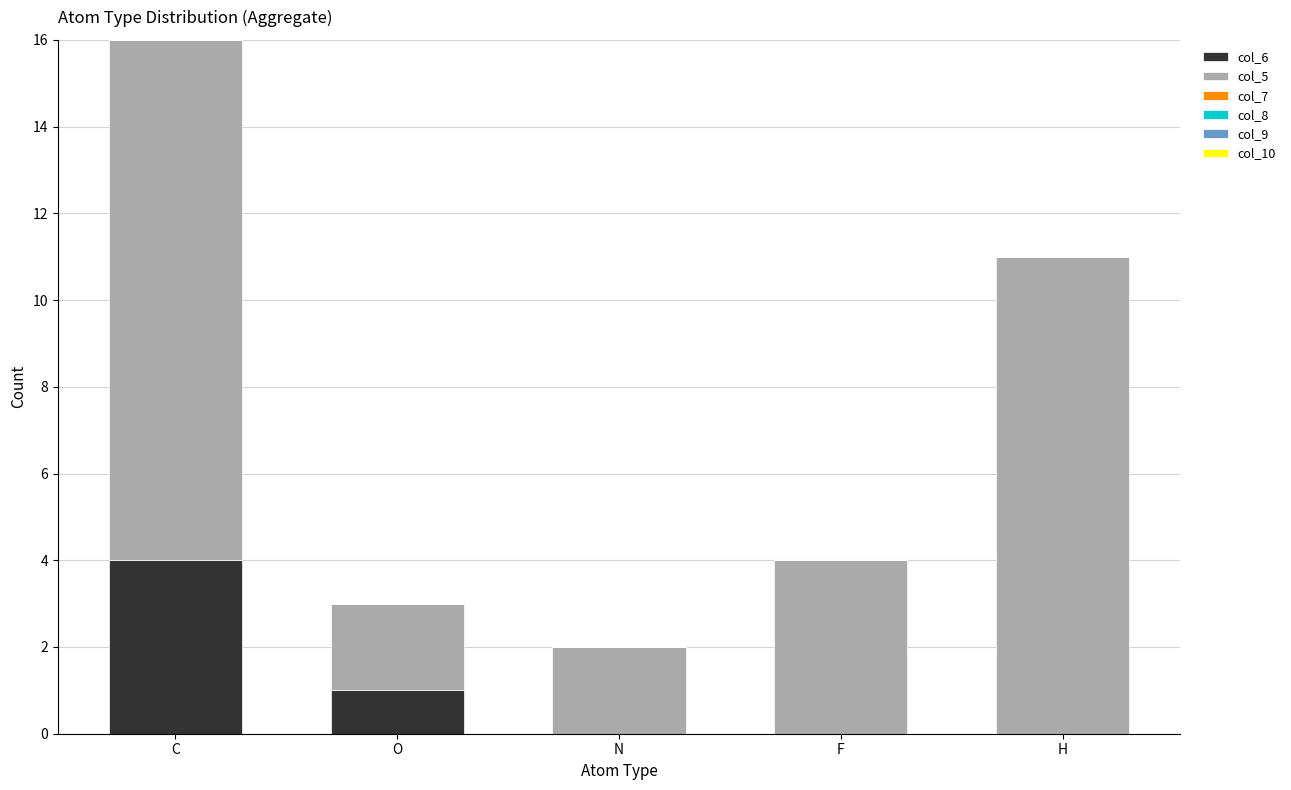

What is the sum of the col_6 values at C and F?

4